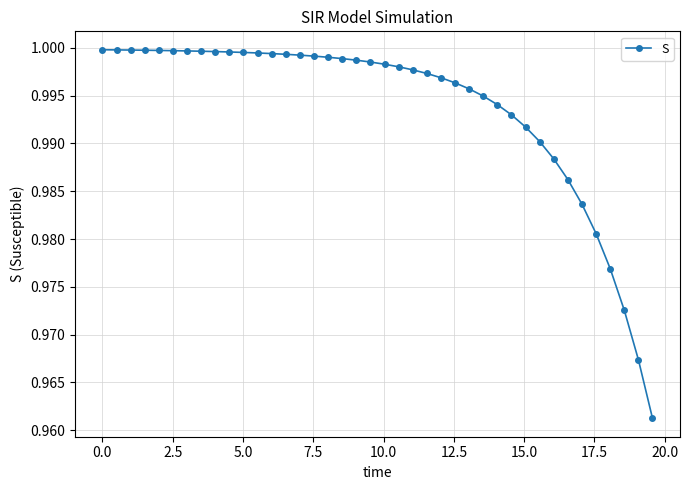

What is the sum of all values?

39.7